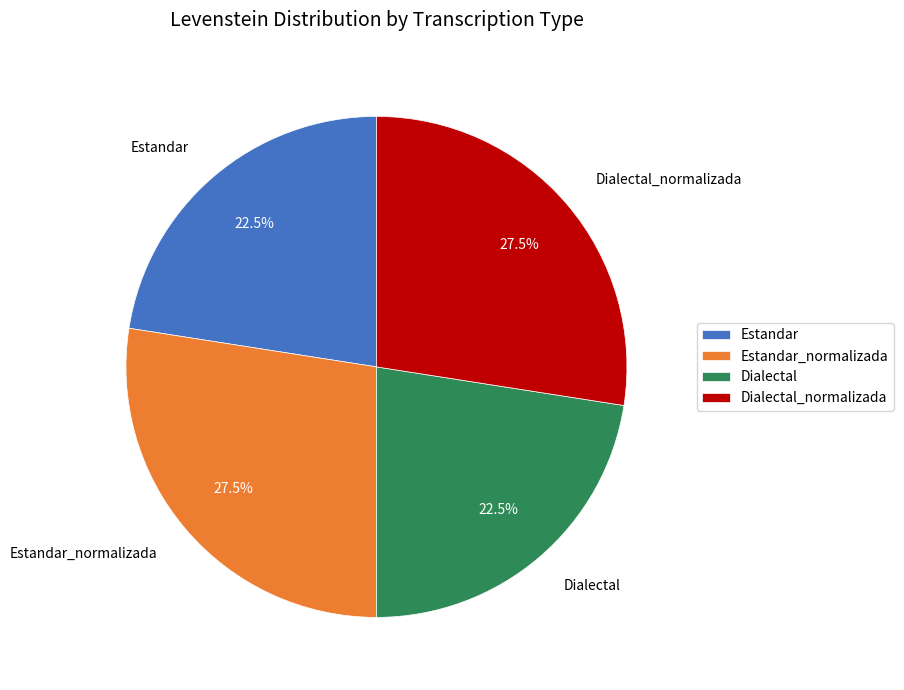

Does any single category account for the majority?

No